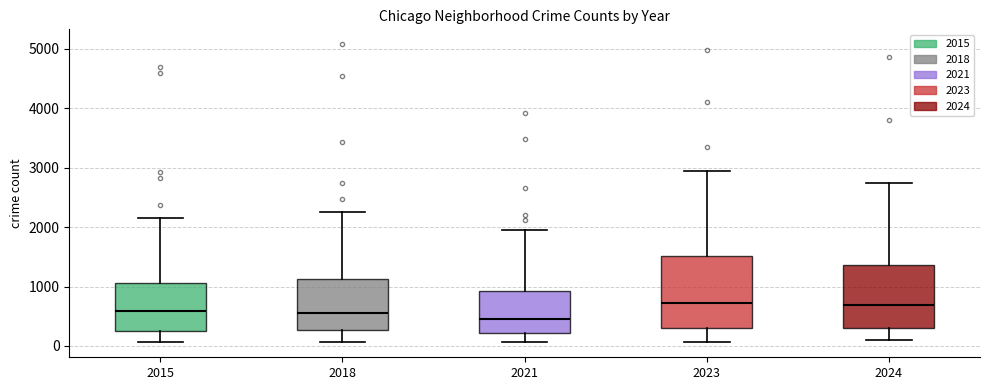

Where does the upper whisker of the box at x = 2018 end on the y-axis? The values are not printed on the chart, so give them approximately, as read against the axis.

2200